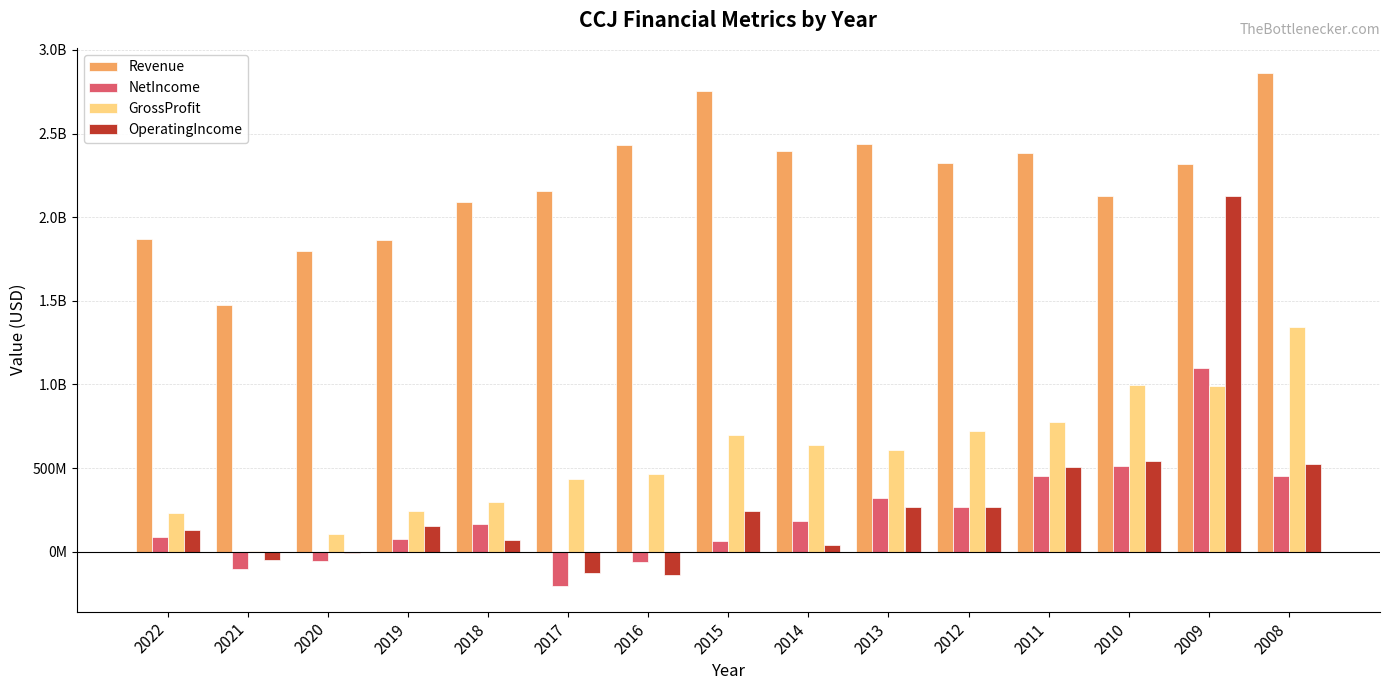

Where does the OperatingIncome series first go above 154703000?

2015